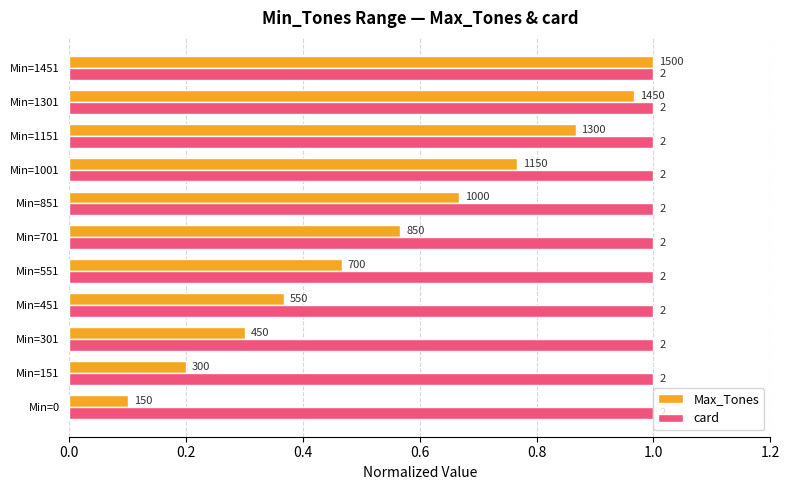

What are all the series names shown in the legend?

Max_Tones, card